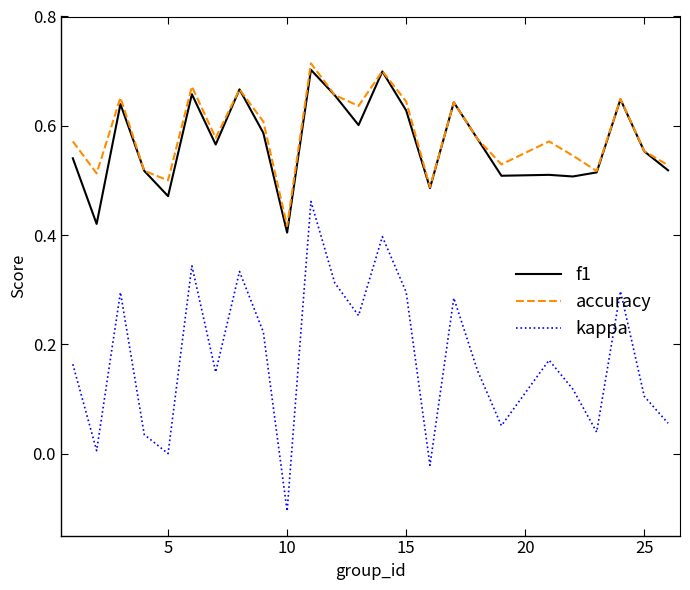

True or false: kappa and accuracy cross at least once.

False